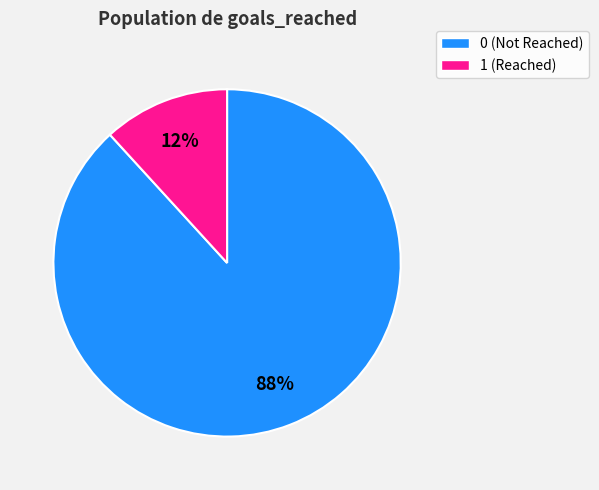

To the nearest percent, what is the difference between the largest and smallest slice percentages?

76%